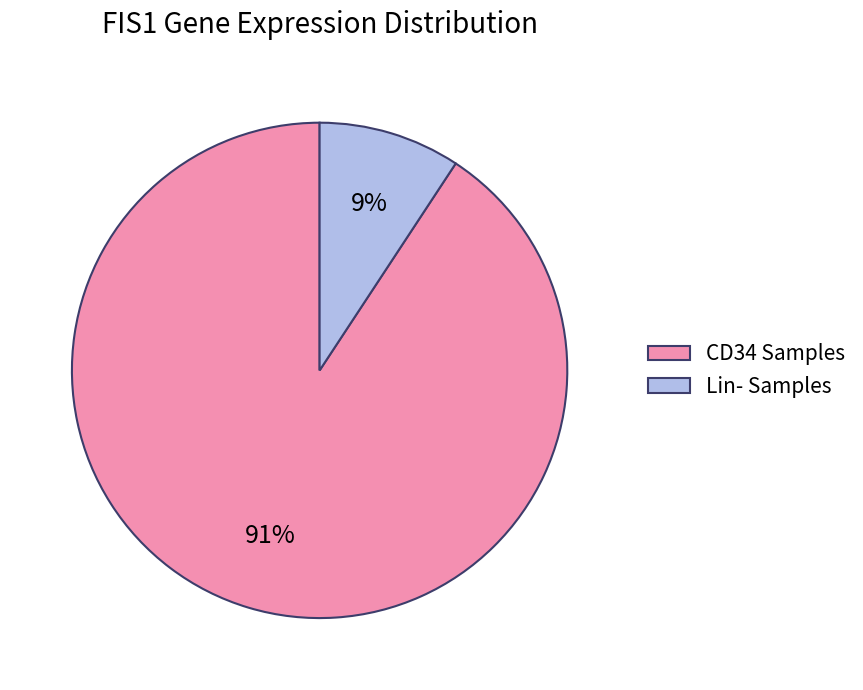

Which has a higher value, CD34 Samples or Lin- Samples?

CD34 Samples